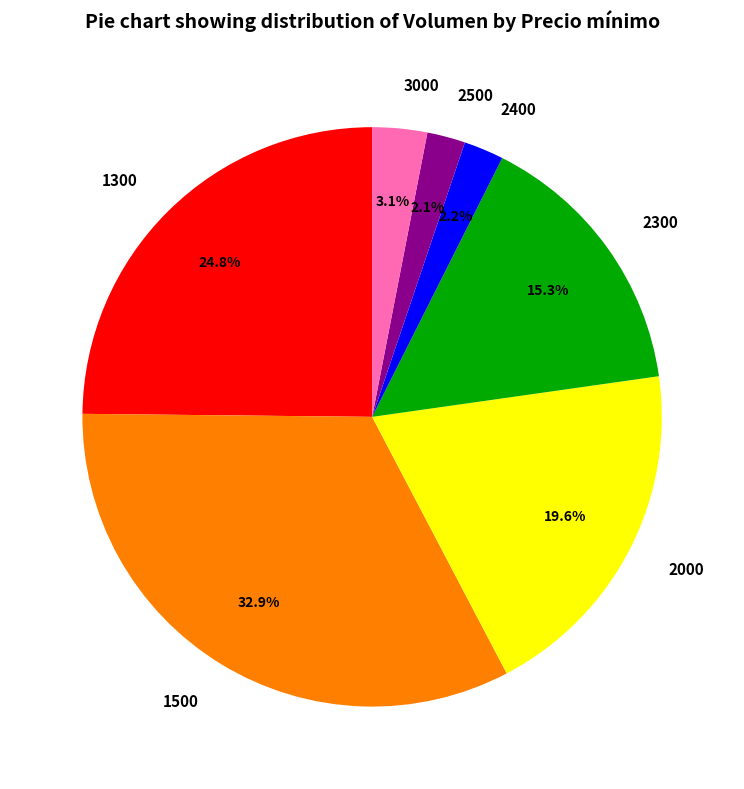

How many slices are in this pie chart?

7